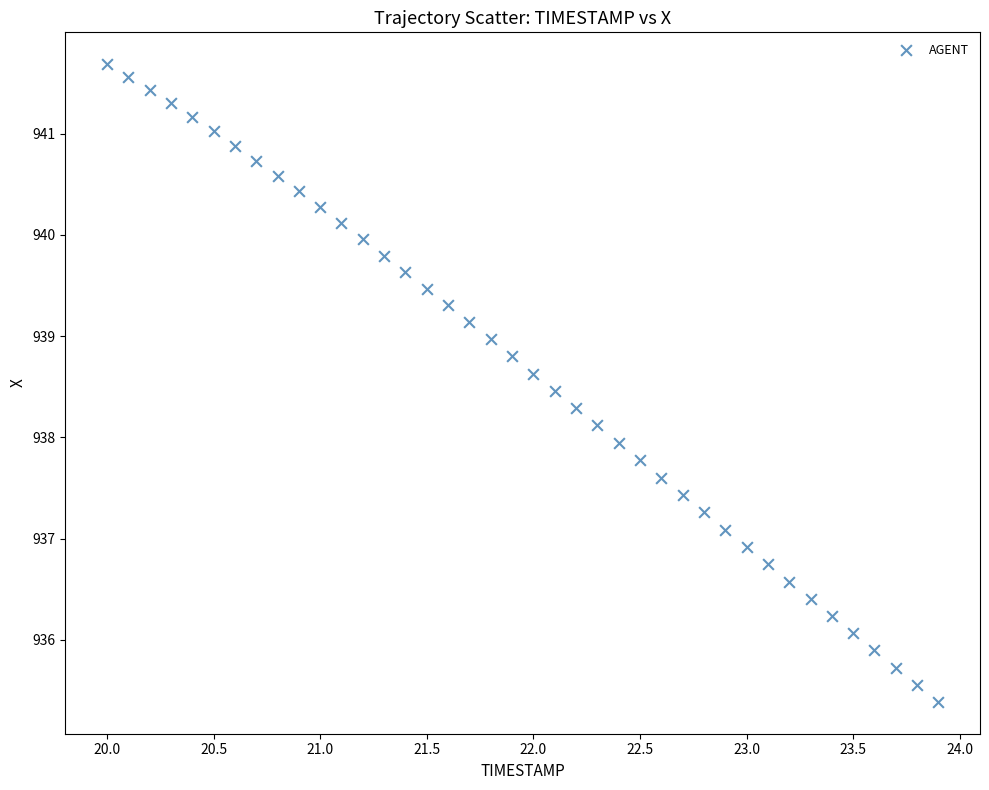

What is the range of Y values (max minus min)?

6.3